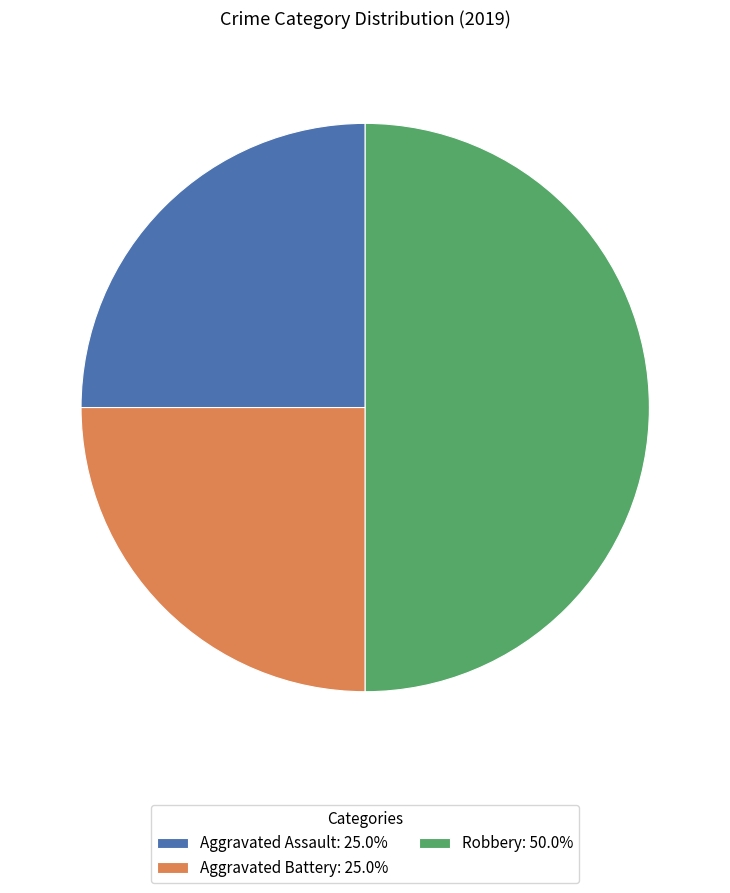

Approximately how many times larger is the value at Aggravated Assault: 25.0% compared to Aggravated Battery: 25.0%?

1.0